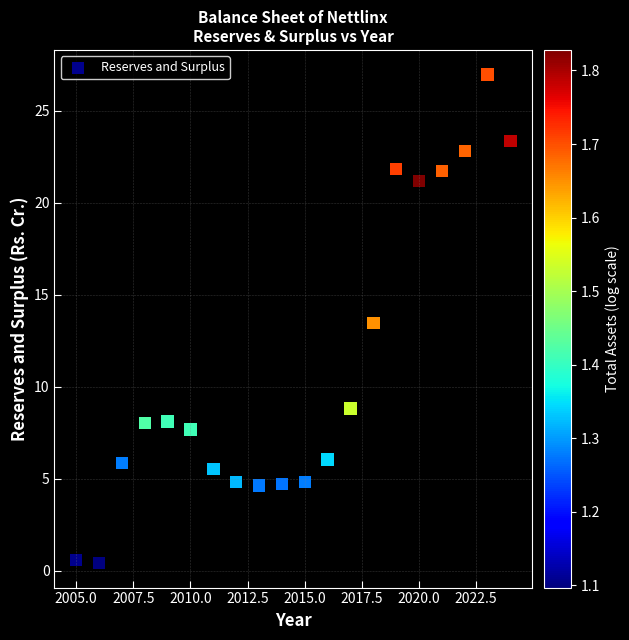

What Y value in the scatter plot is closest to 13?

13.5